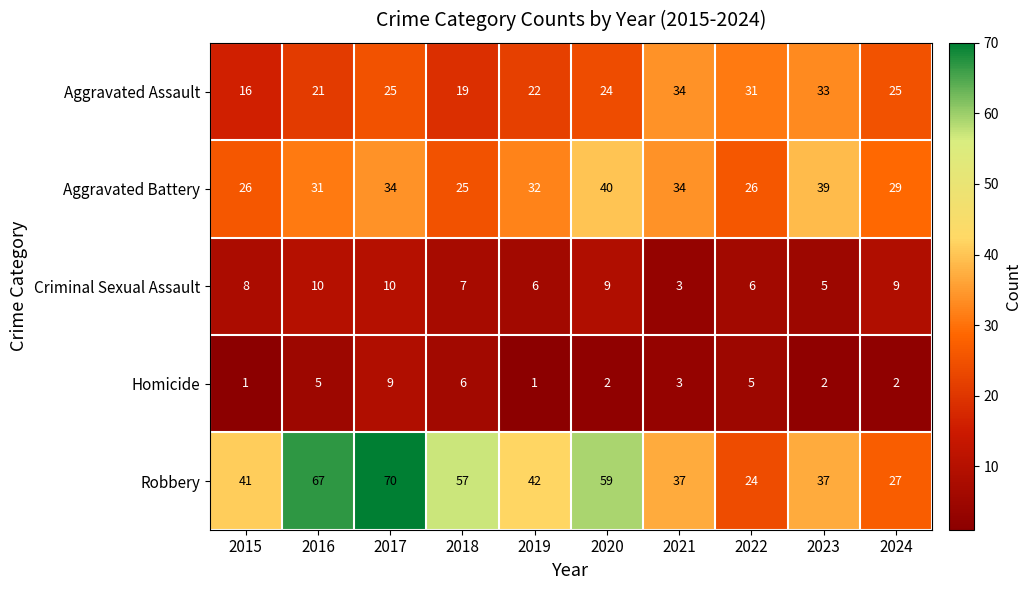

The Criminal Sexual Assault series shows 8 at 2015. True or false?

True